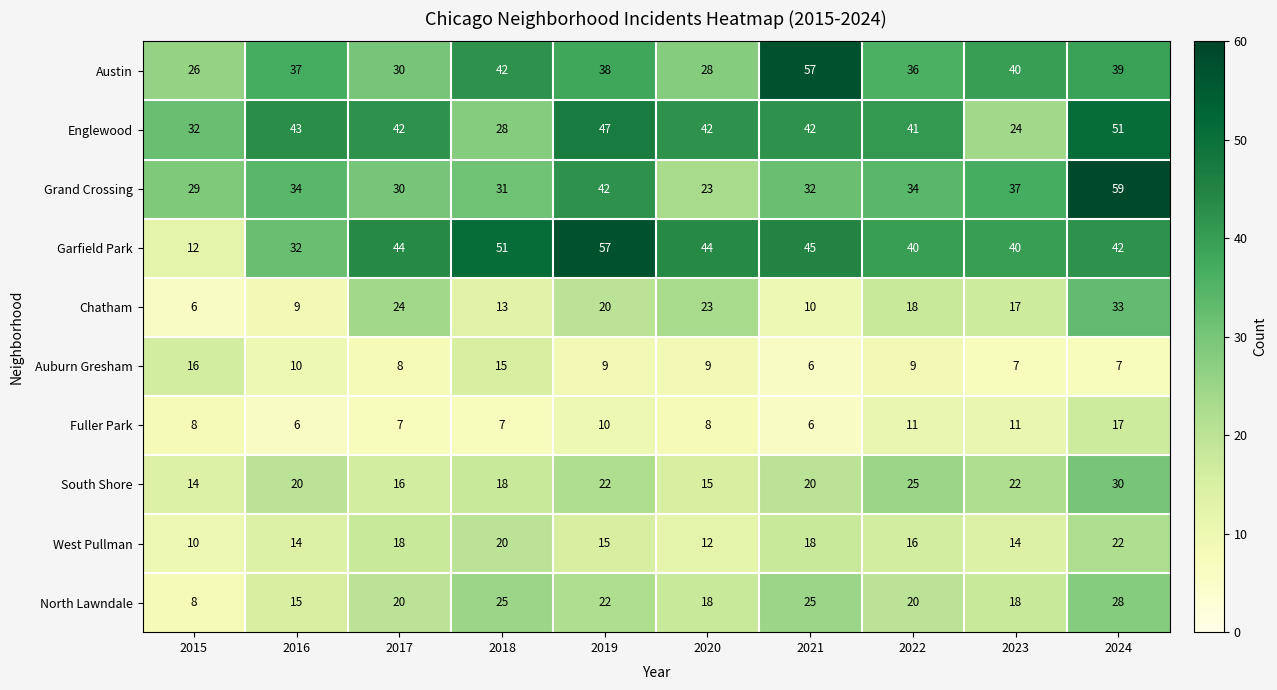

What is the difference between the maximum and minimum values in the Chatham series?

27